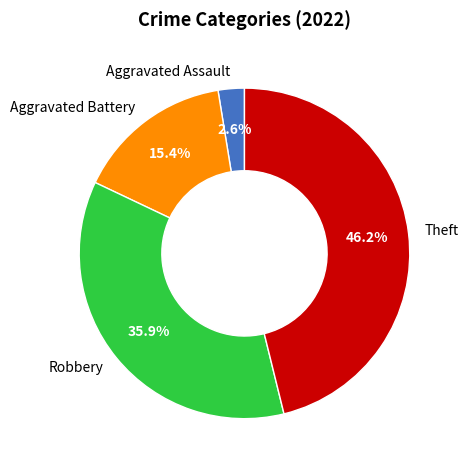

Combined, what portion of the pie is Aggravated Assault and Robbery?

38.5%